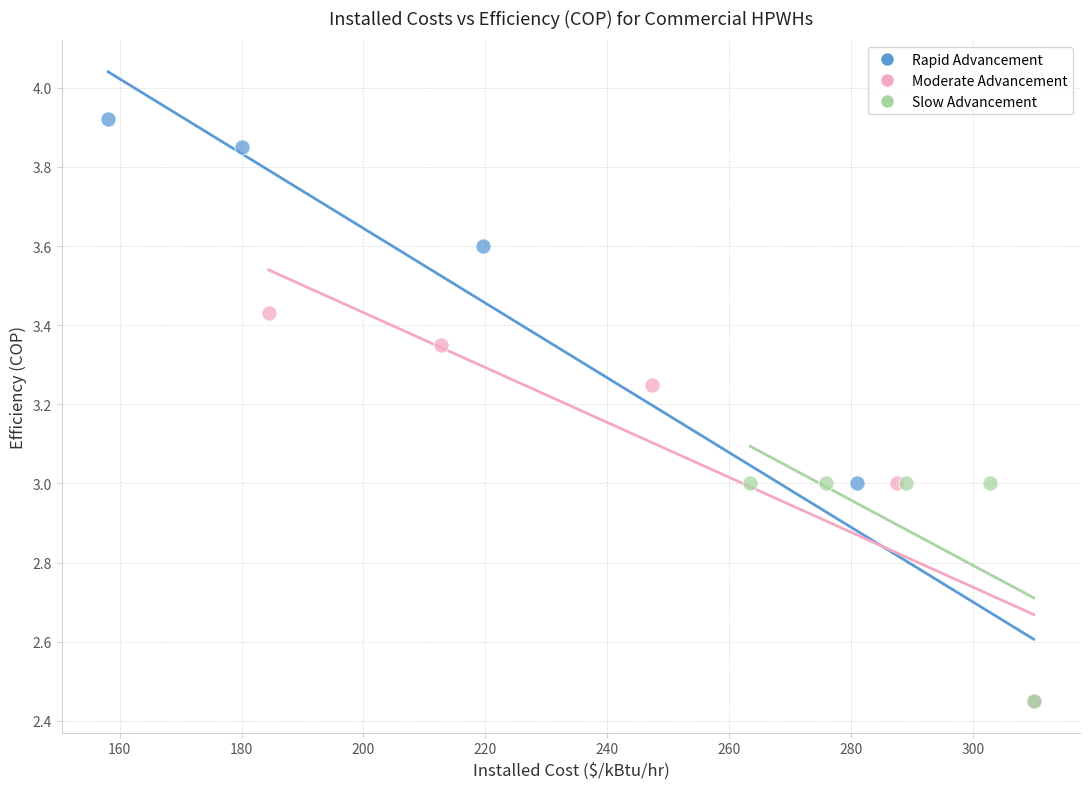

Which series has the widest spread of Y values?

Rapid Advancement